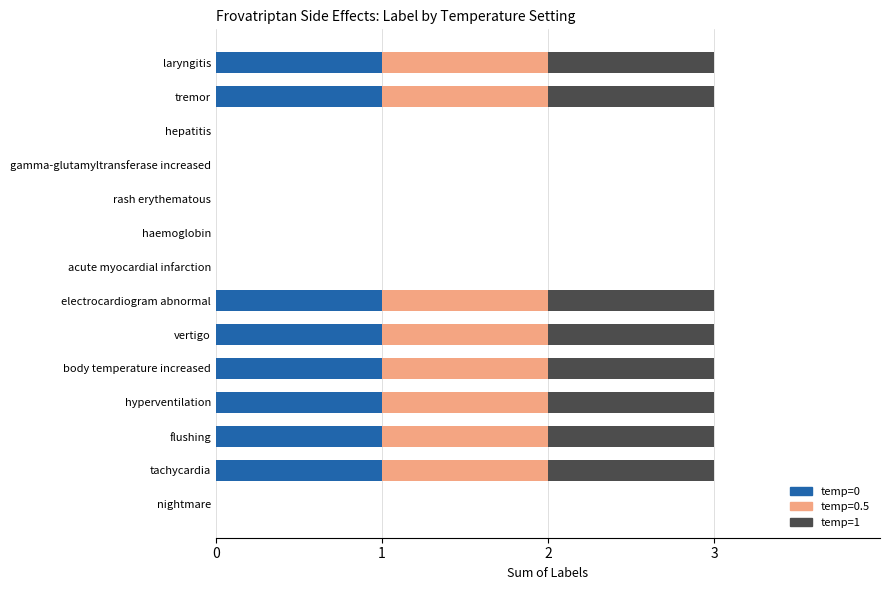

Count the number of data series in this chart.

3